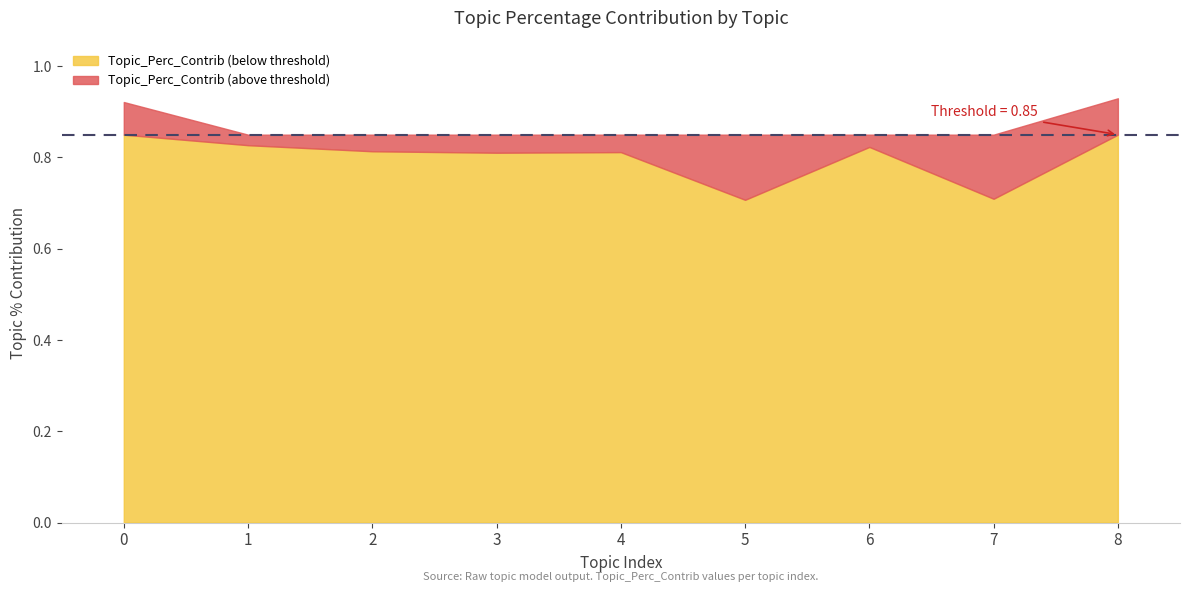

Does the chart have visible grid lines?

No